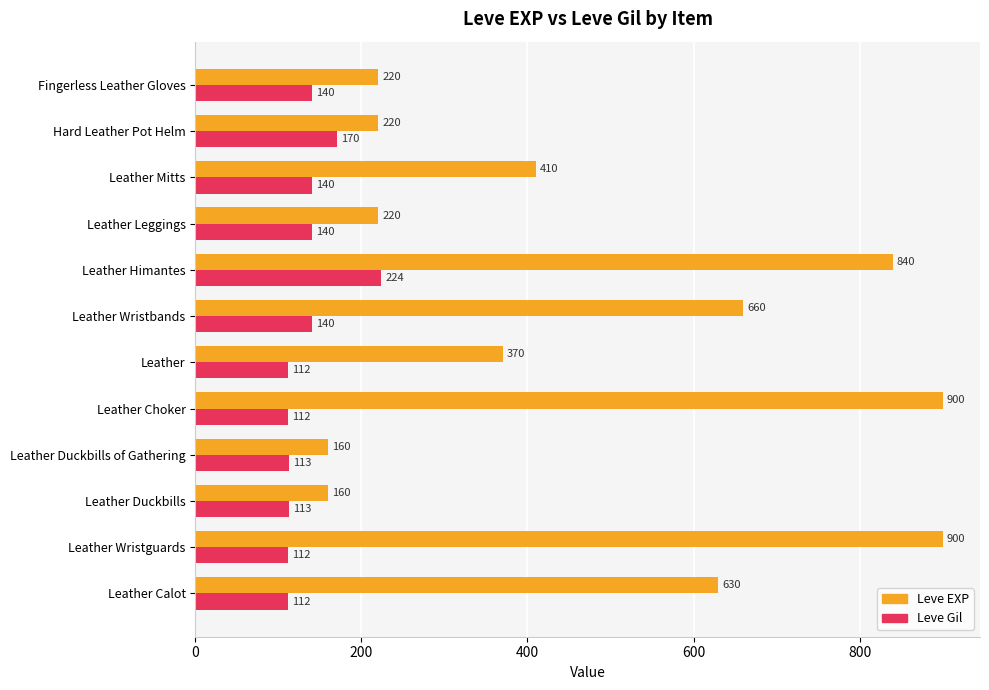

What is the minimum value for Leve EXP?

160